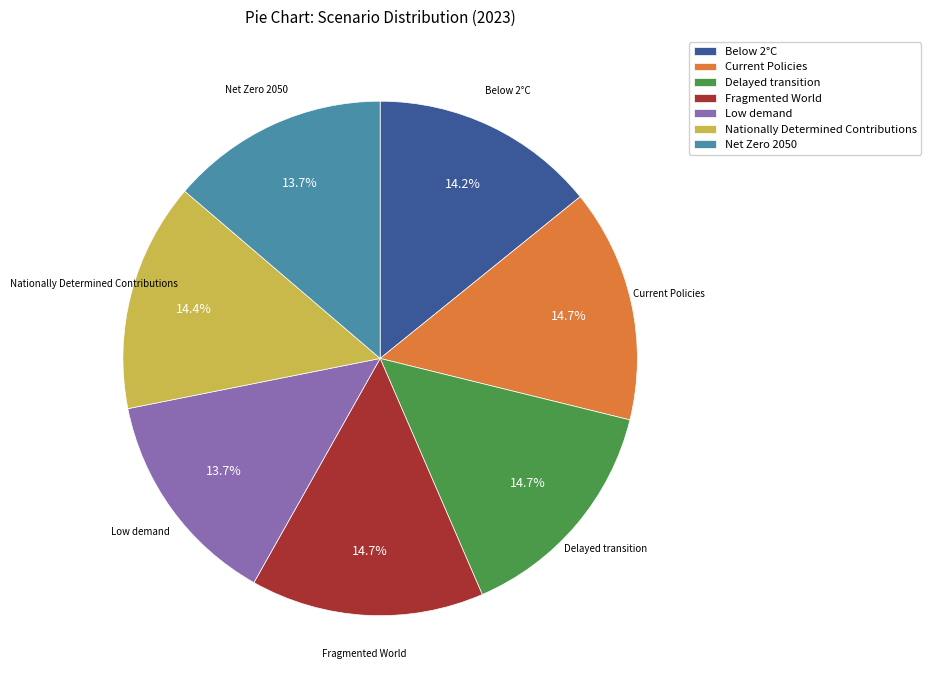

Is there a majority slice in this chart?

No